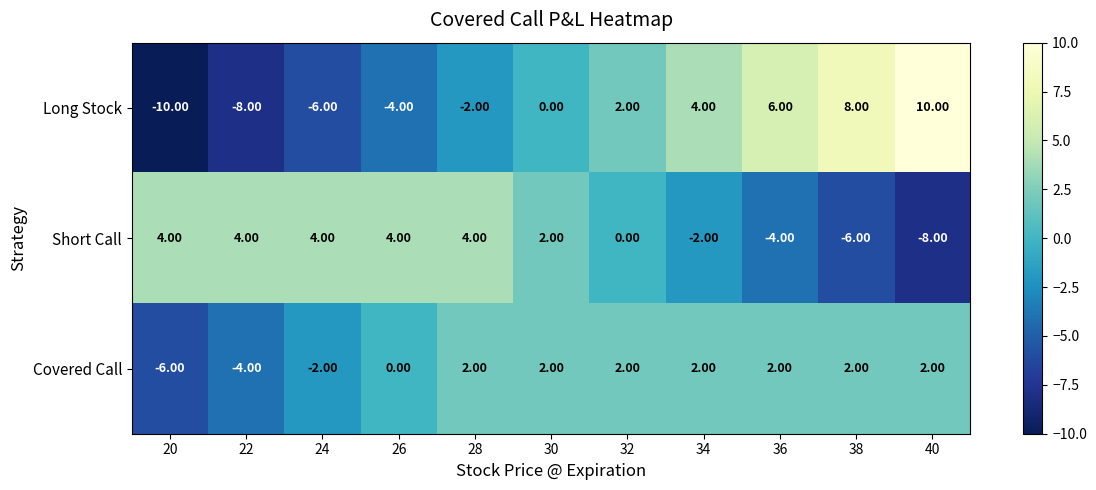

What is the difference between the Short Call values at 36 and 22?

8